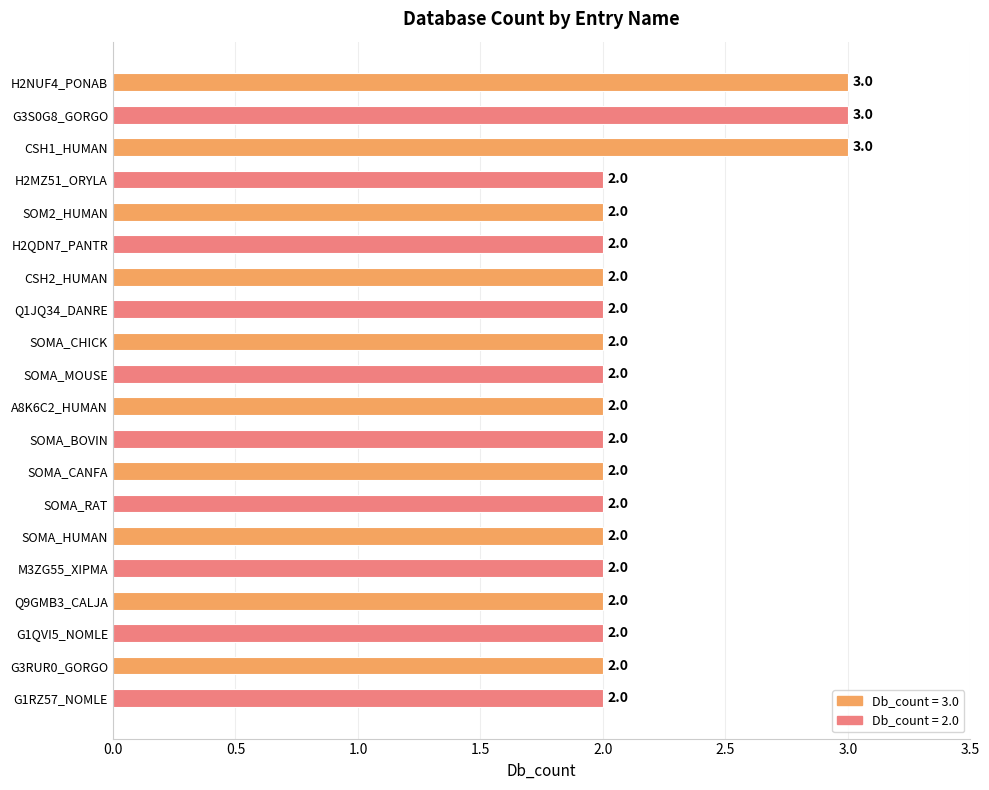

Count the values in the range 2 to 3.

20